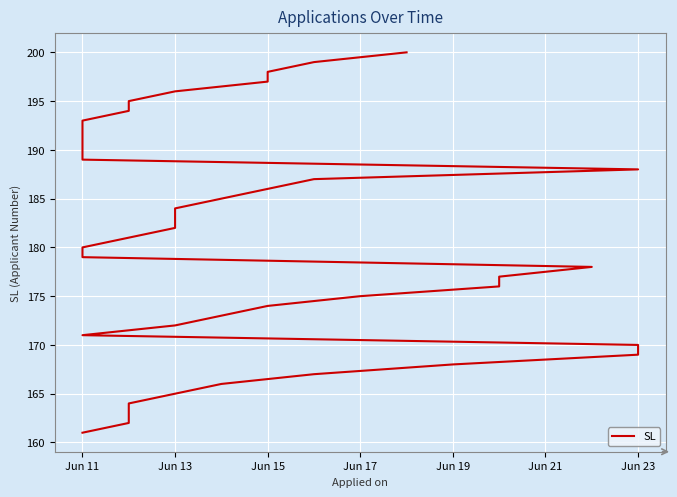

True or false: the data has more than 1 interior local peaks.

False